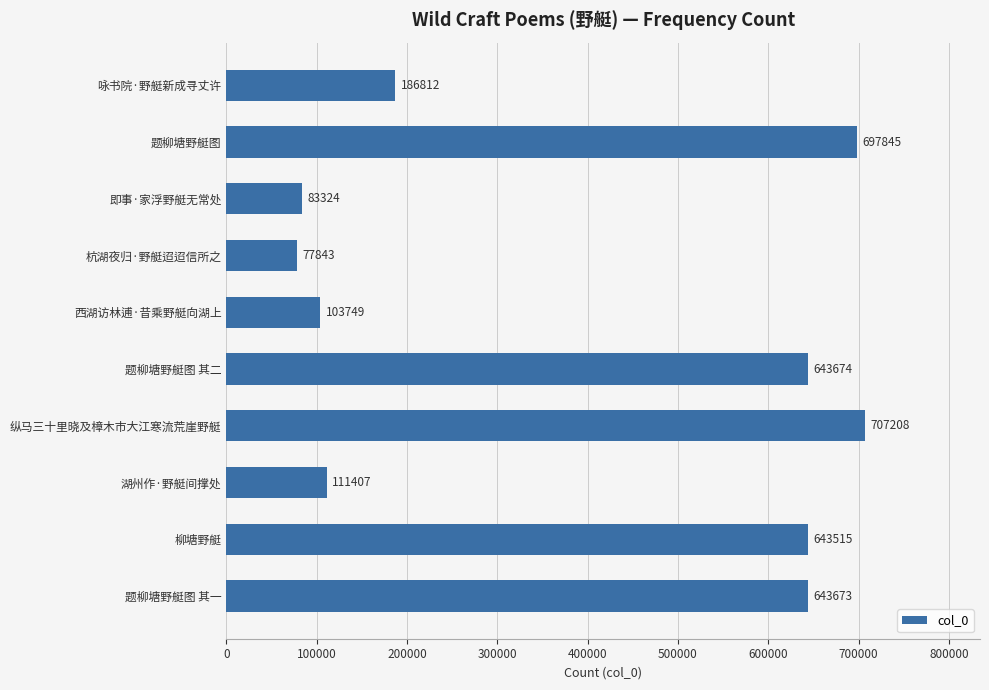

What is the average value?

389905